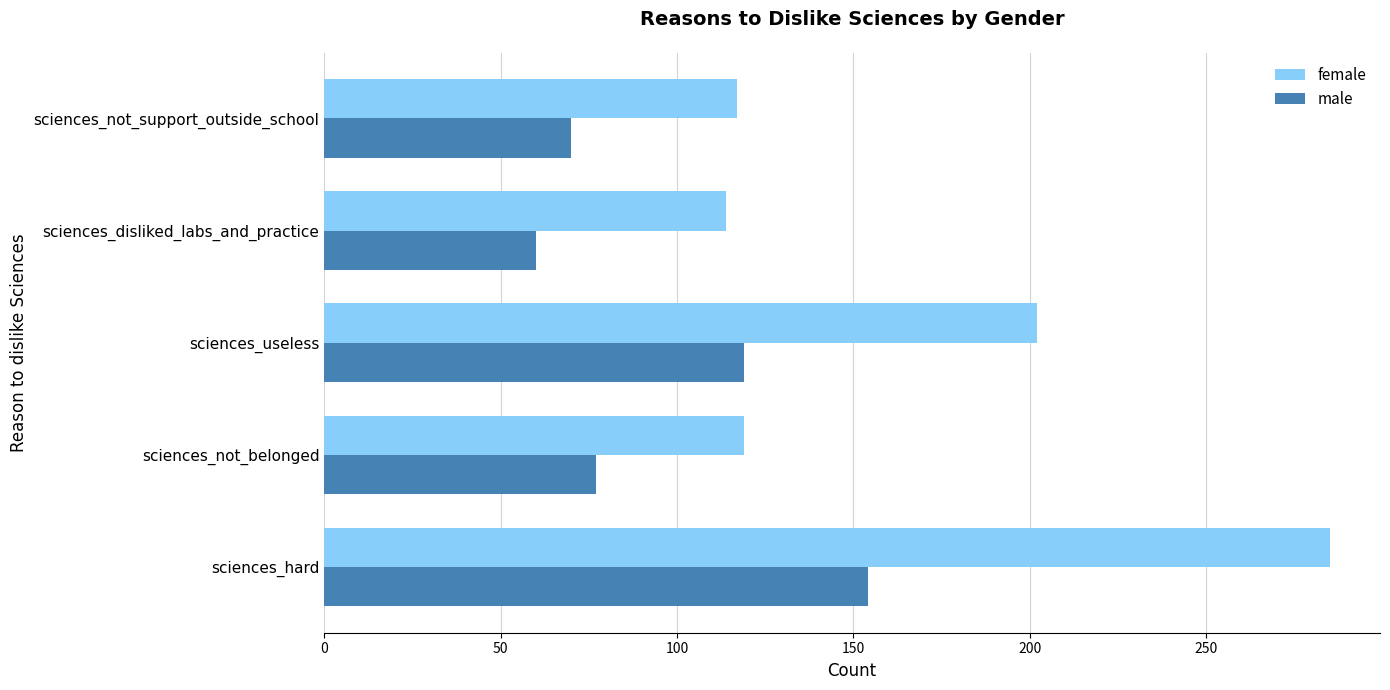

Between sciences_useless and sciences_not_support_outside_school, which series saw the biggest shift?

female